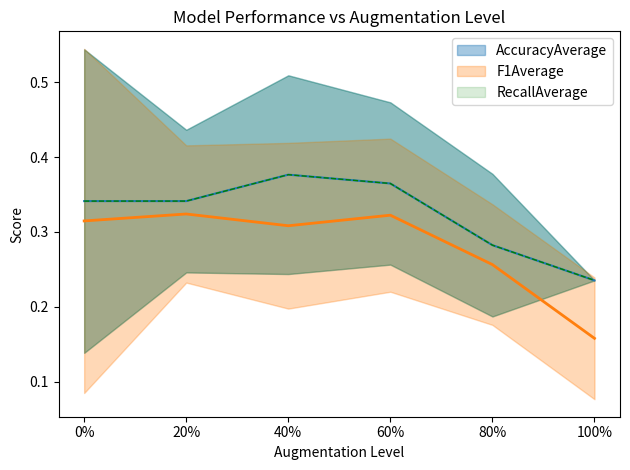

Reading left to right, extract all data points from this chart.

AccuracyAverage: 0.3	0.3	0.4	0.4	0.3	0.2
F1Average: 0.3	0.3	0.3	0.3	0.3	0.2
RecallAverage: 0.3	0.3	0.4	0.4	0.3	0.2